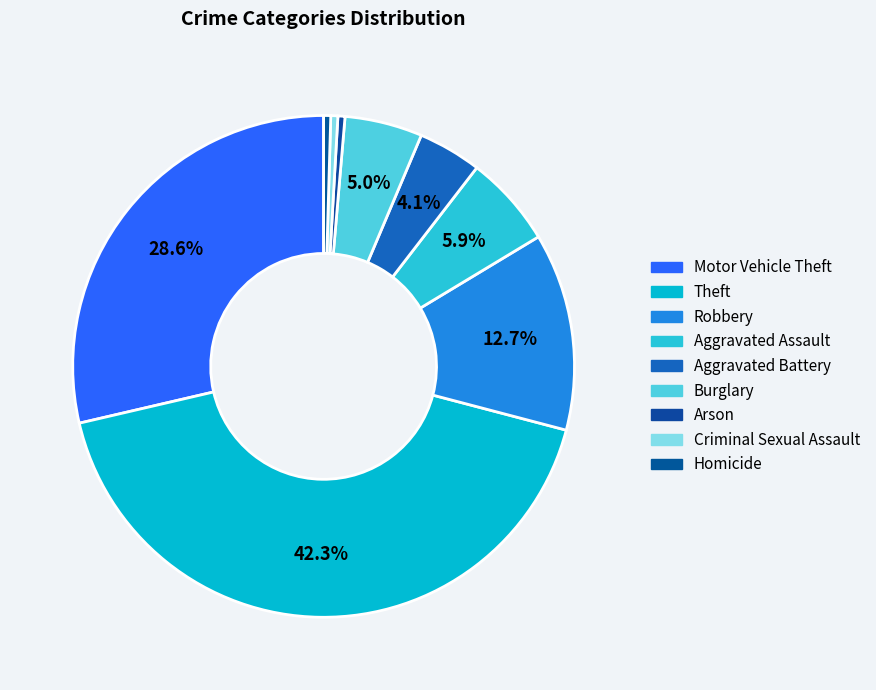

What is the largest slice in the pie chart?

Theft